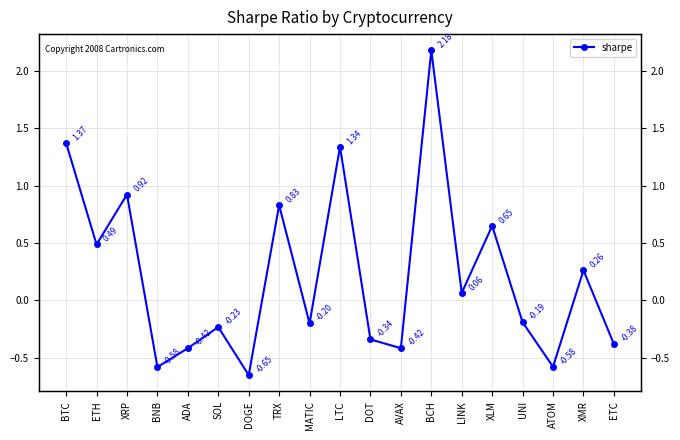

What is the label of the 3rd point from the right?

ATOM